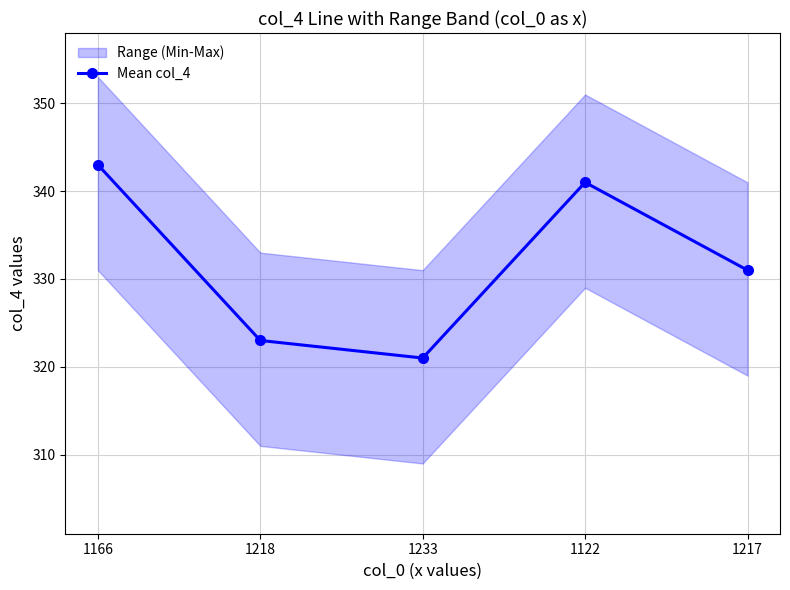

What is the label of the 5th point from the left?

1217